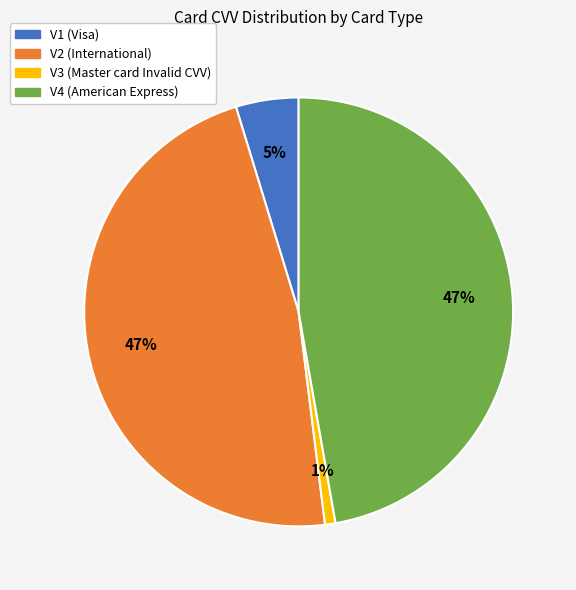

The V4 (American Express) slice represents 47% of the pie. True or false?

True